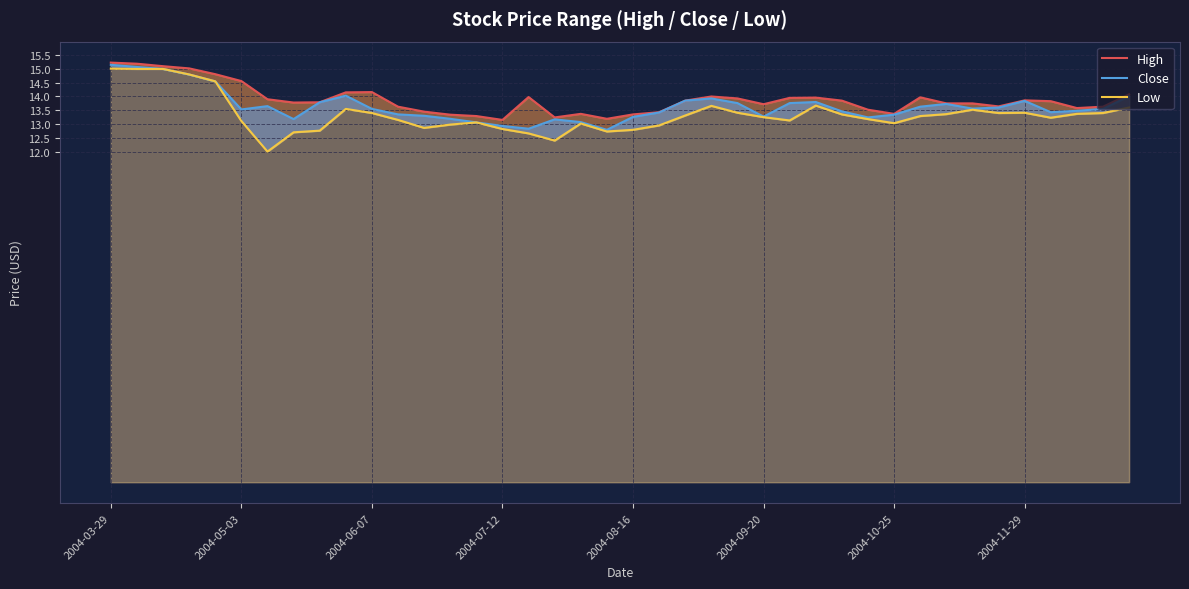

How many lines are shown in the chart?

3